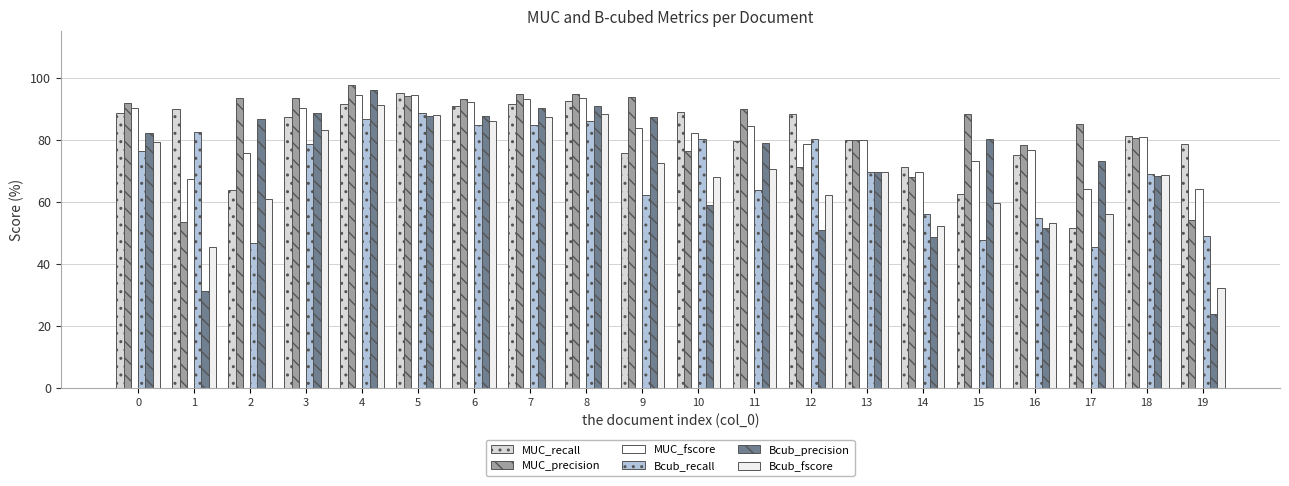

What are all the series names shown in the legend?

MUC_recall, MUC_precision, MUC_fscore, Bcub_recall, Bcub_precision, Bcub_fscore